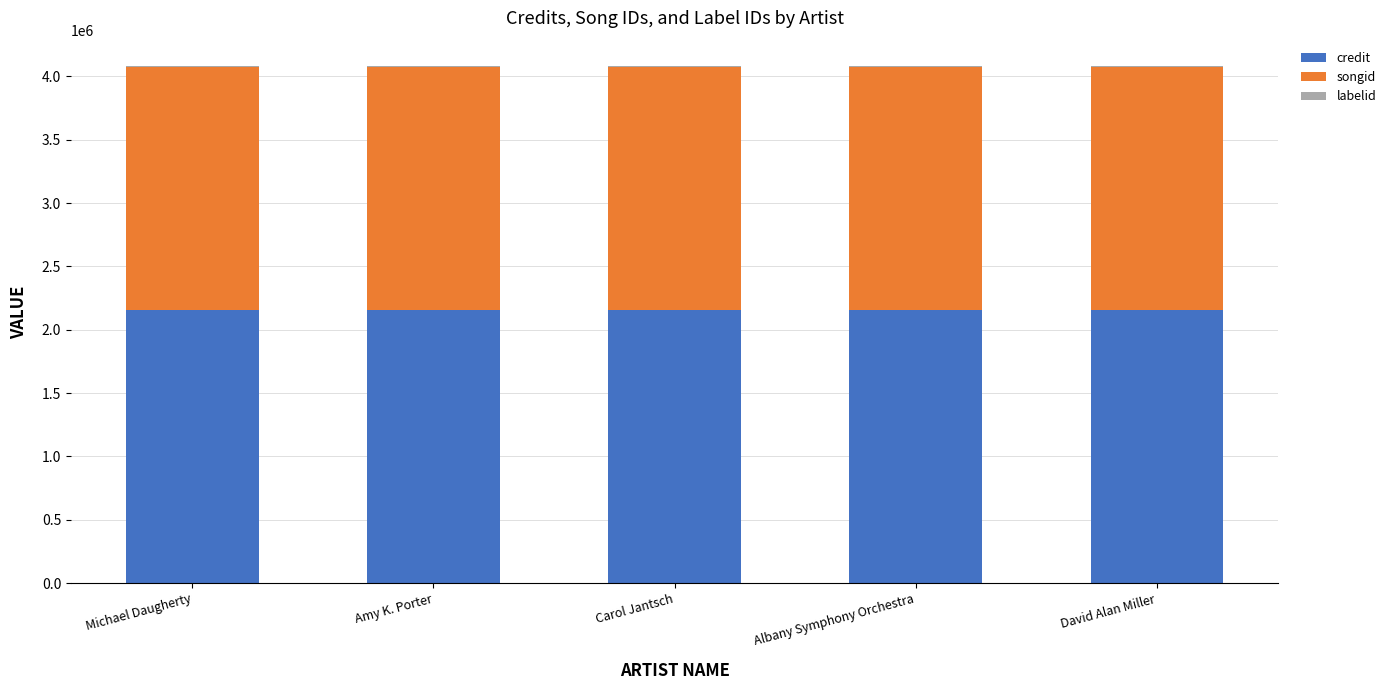

The value of credit at Albany Symphony Orchestra is 2156389. True or false?

True